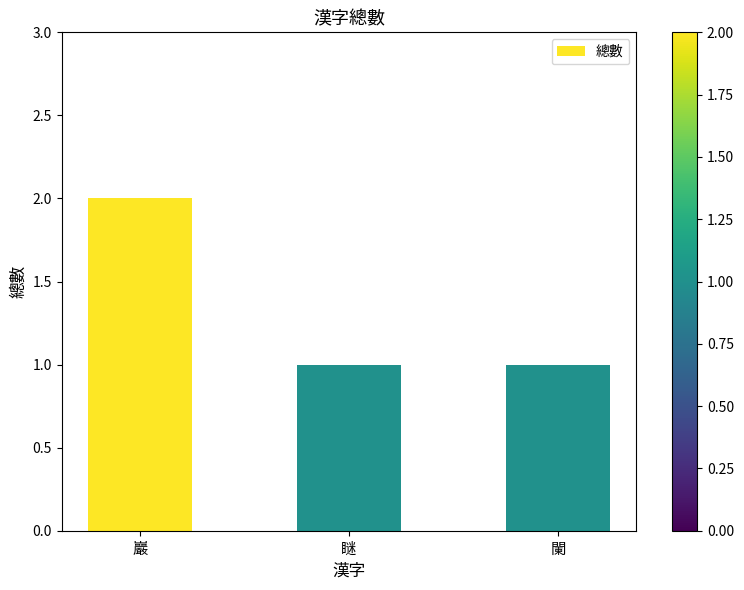

Reading left to right, what are all the values shown in this chart?

2	1	1